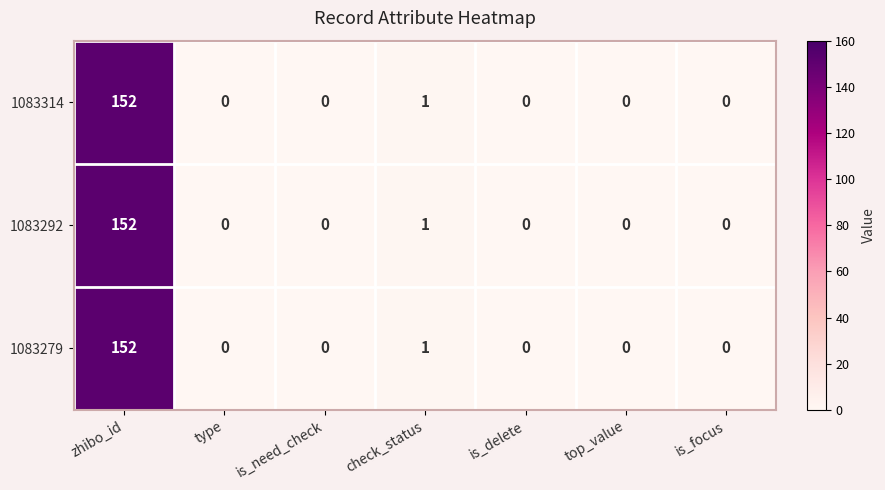

How many data points does each series have?

7